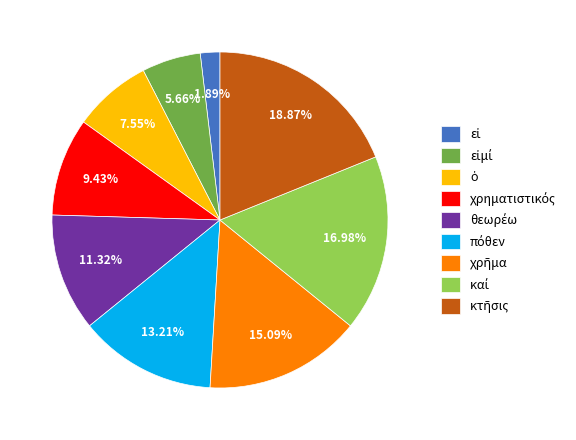

Is there any slice that represents more than half of the pie?

No